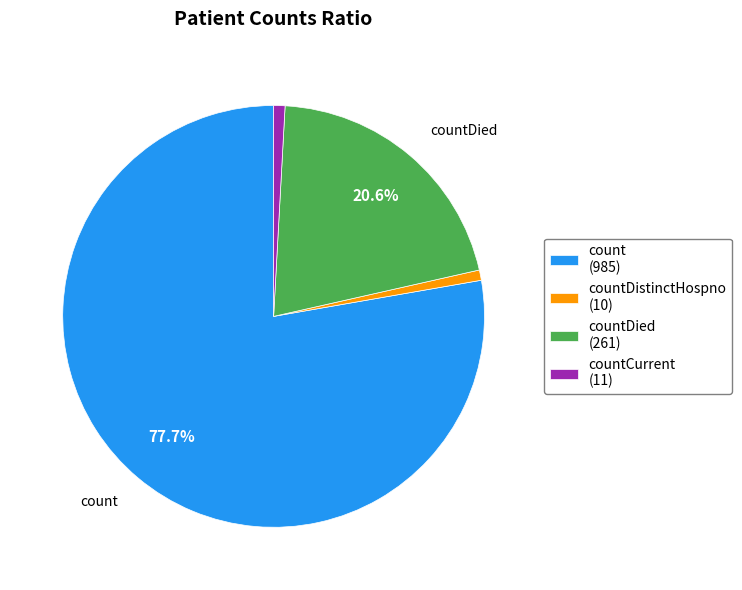

Which slice is the largest?

count (985)